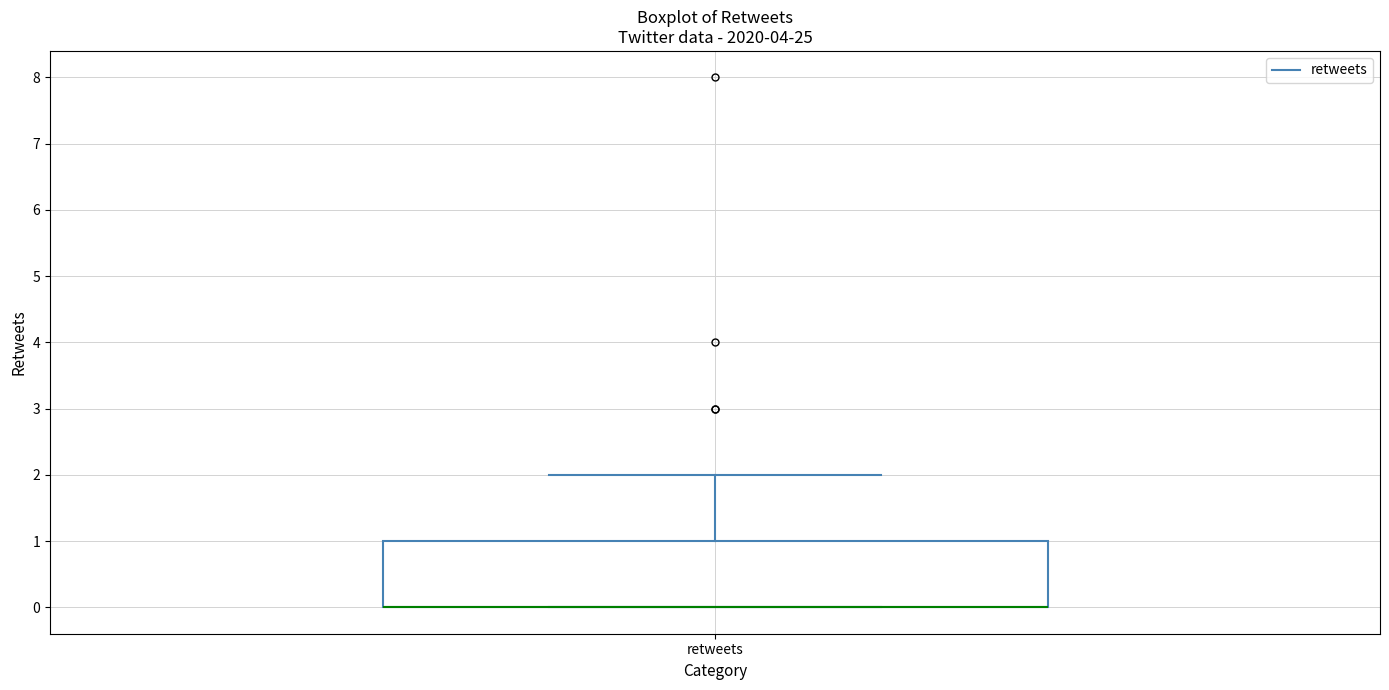

Transcribe this box plot: give where the median line is, the range the box spans, and where the two whiskers end, as read against the y-axis. The values are not printed on the chart, so give them approximately, as read against the axis.

median 0 (drawn on the box's lower edge), box 0 to 1, whiskers 0 to 2